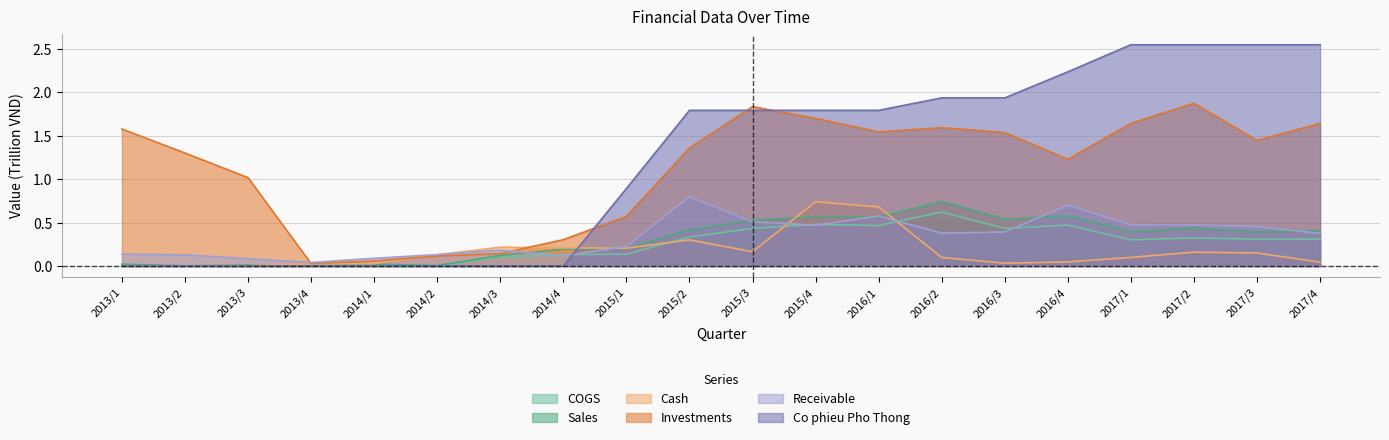

In Investments, how many points are lower than both neighbors (excluding endpoints)?

4